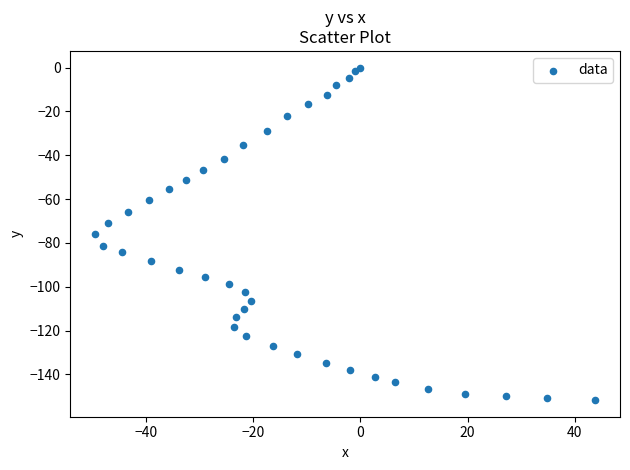

What is the range of Y values (max minus min)?

151.7